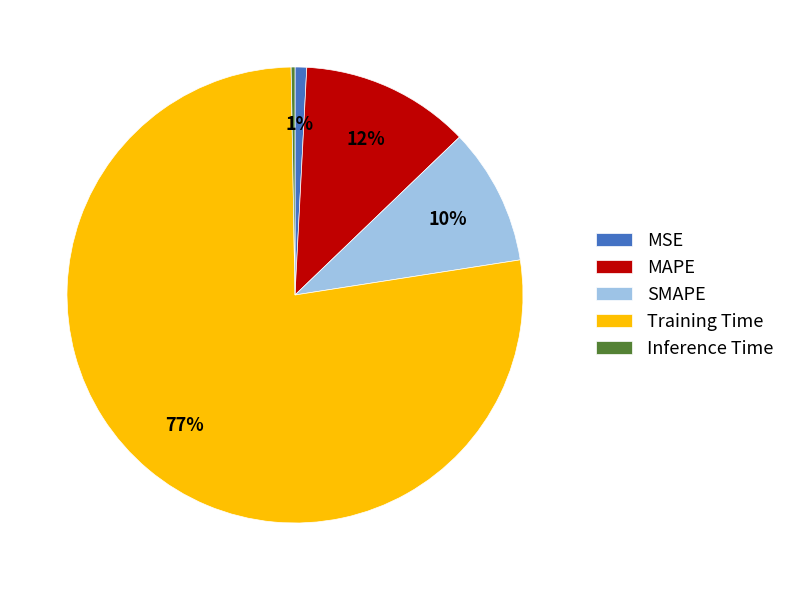

Which category has the biggest portion of the pie?

Training Time